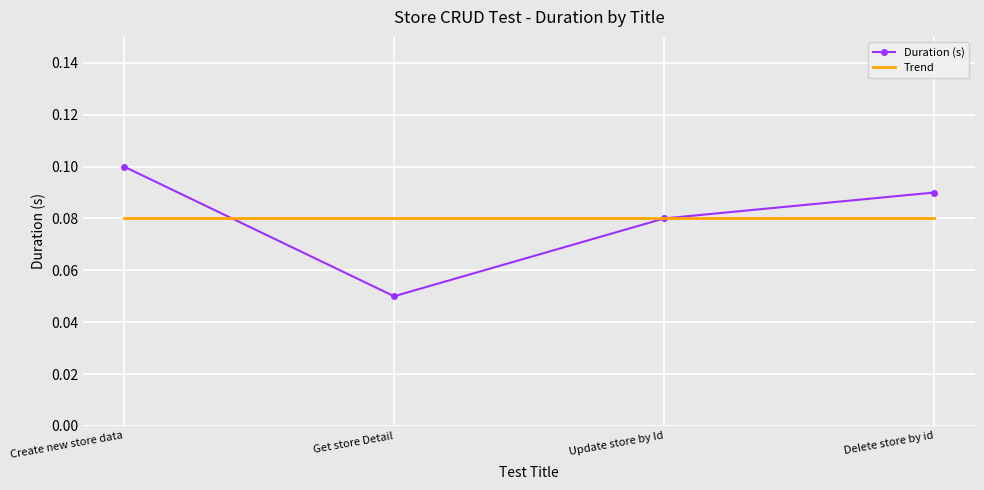

Between which two adjacent categories do Duration (s) and Trend first intersect?

Create new store data and Get store Detail